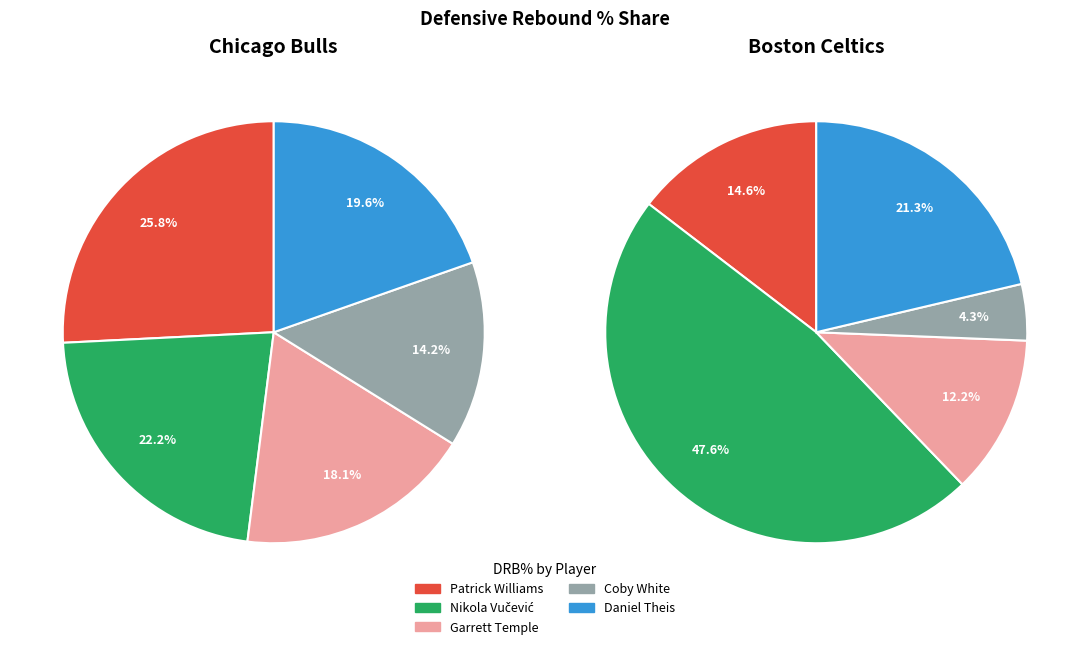

To the nearest percent, what is the combined percentage of Nikola Vučević and Daniel Theis?

69%